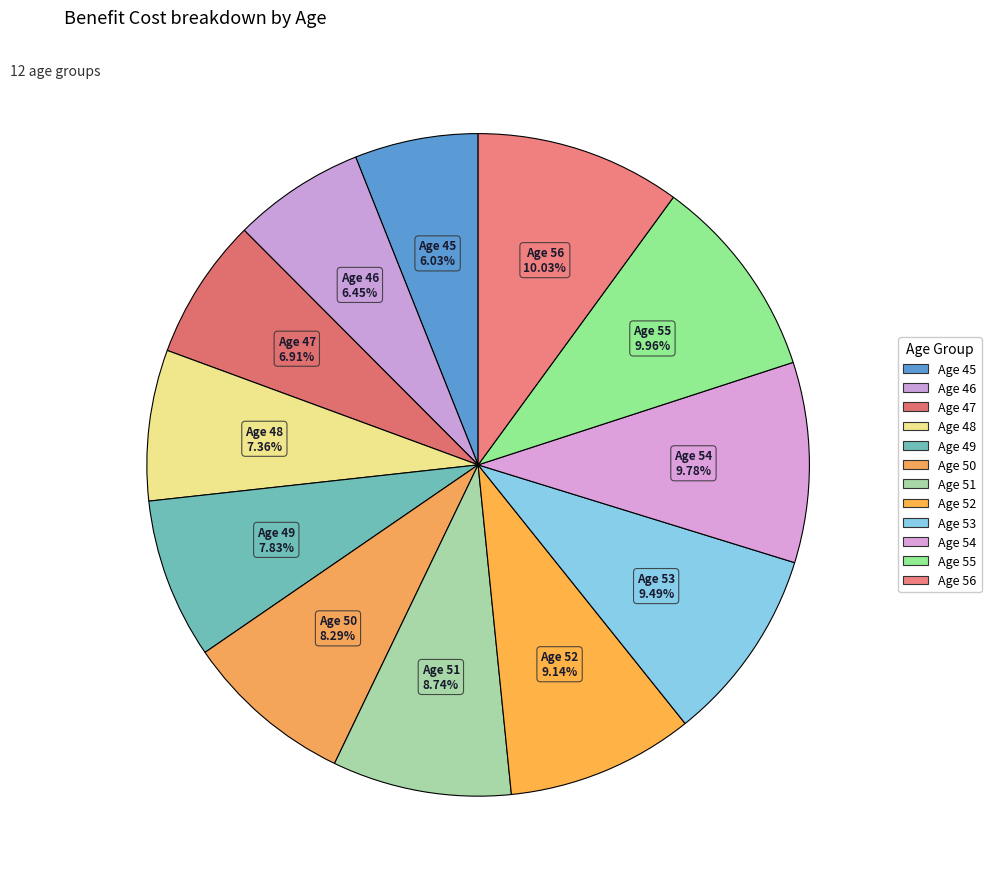

To the nearest percent, what is the difference between the largest and smallest slice percentages?

4%